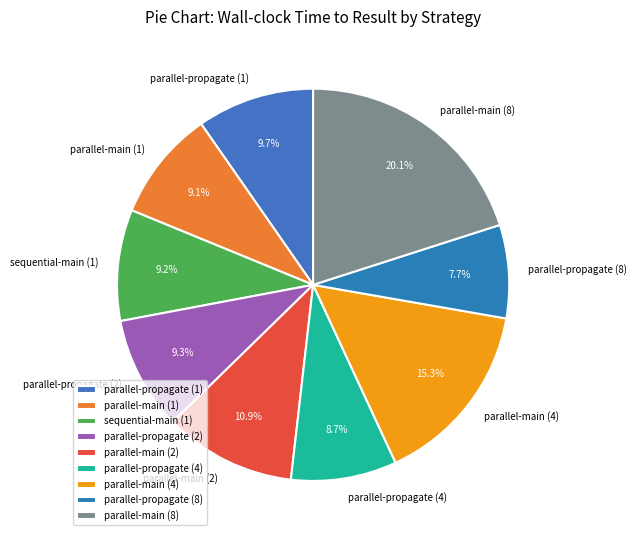

What is the ratio of the value at parallel-main (4) to the value at parallel-main (2)?

1.4